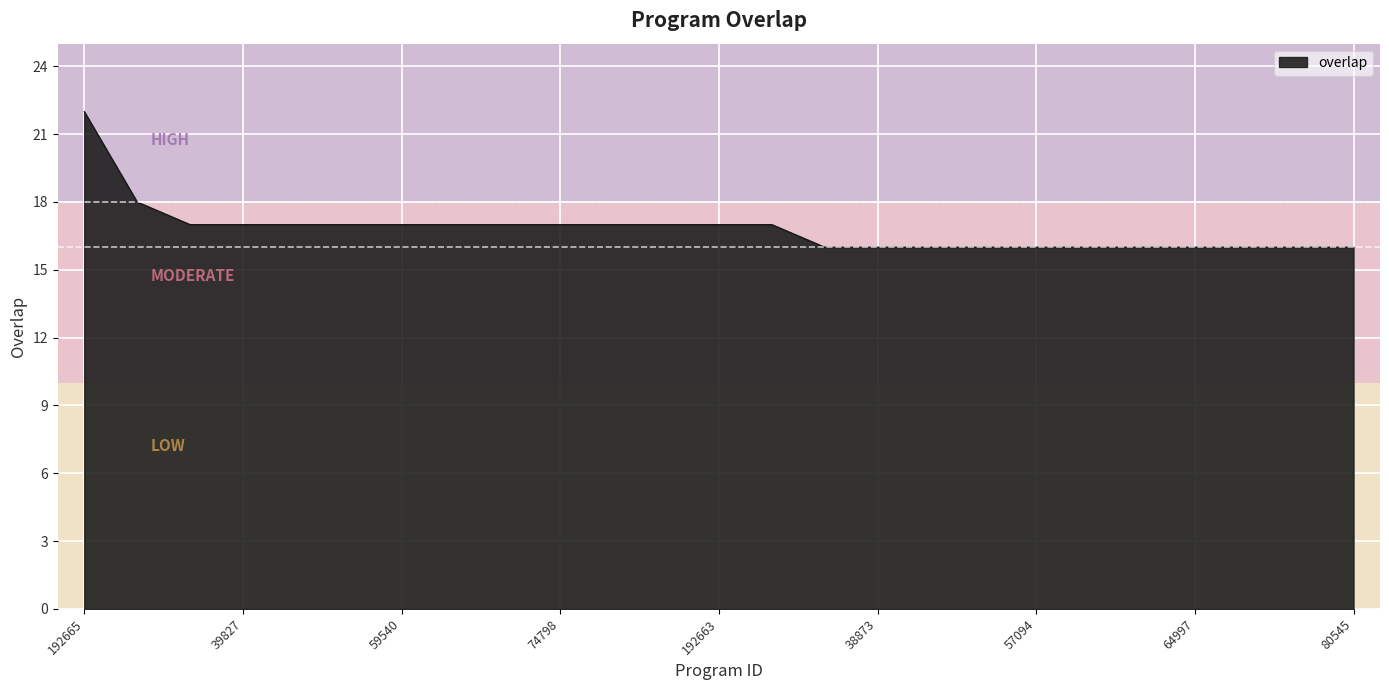

What is the greatest value displayed?

22